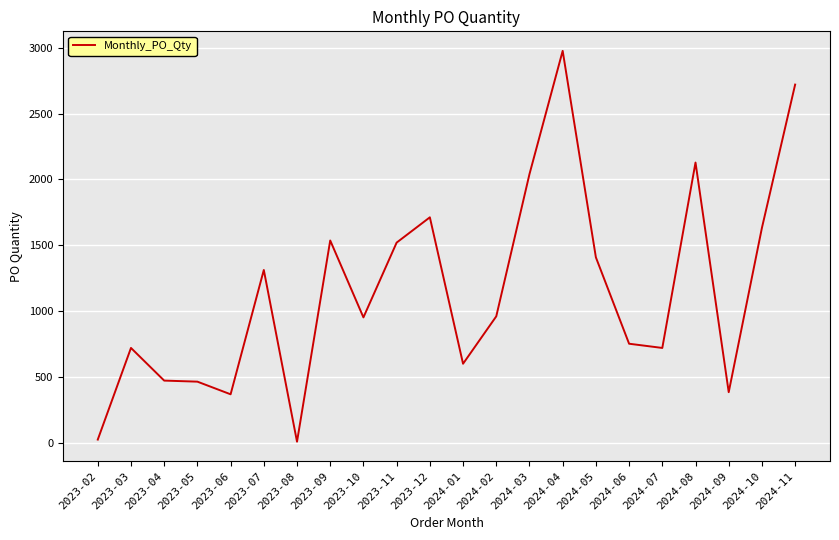

What is the maximum value shown in the chart?

2976